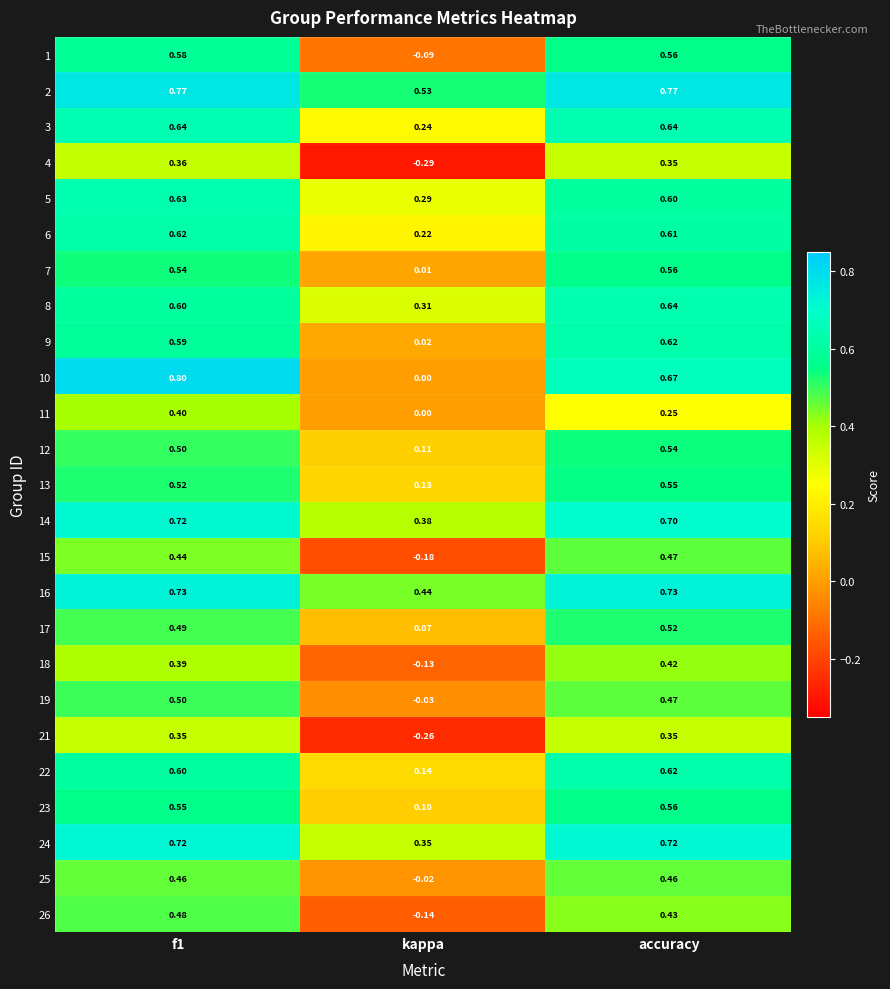

Which series has the largest total across all categories?

2